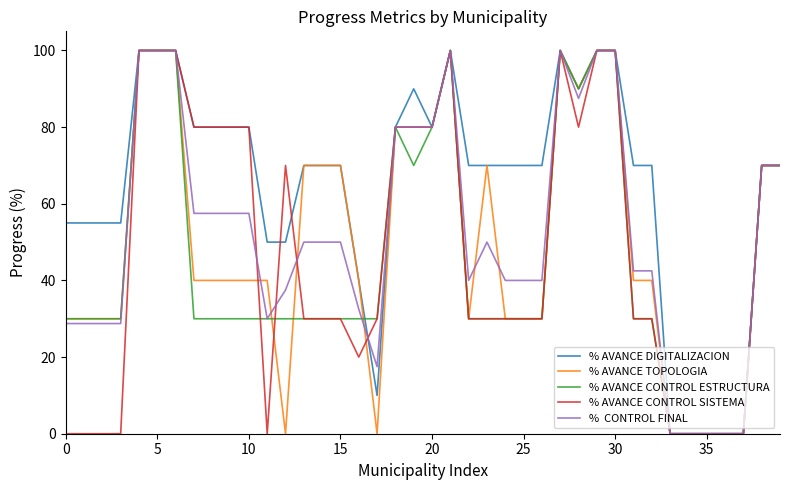

What is the maximum value shown in the chart?

100.0